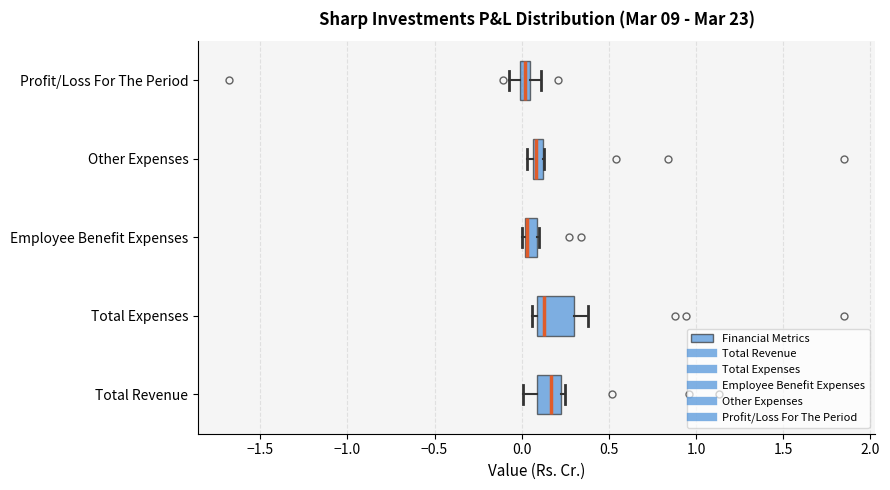

Comparing the boxes themselves (not the whiskers), which one is the widest?

Total Expenses